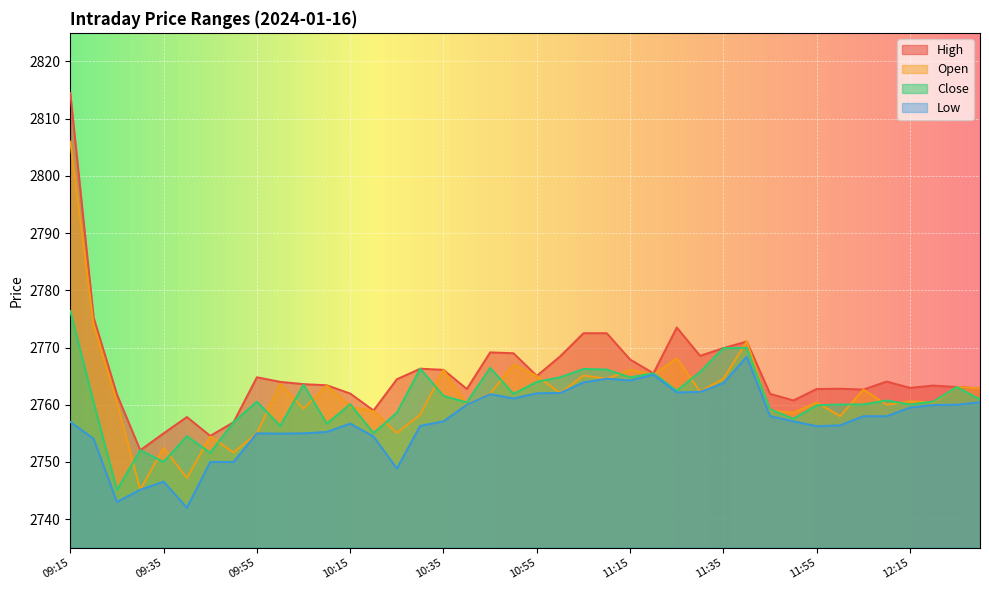

The Open series shows 3913.5 at 09:20. True or false?

False